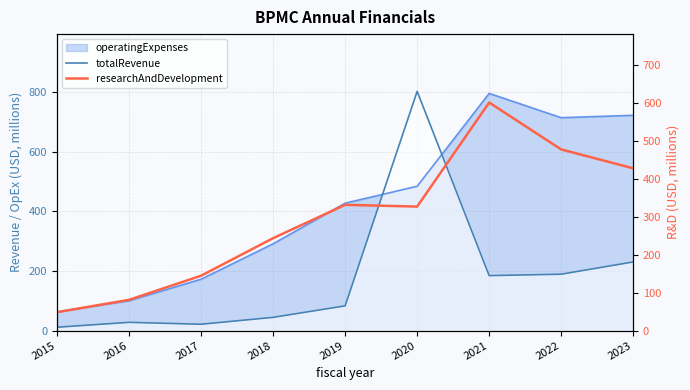

What is the value of the researchAndDevelopment point at the 3rd from the left?

144.7